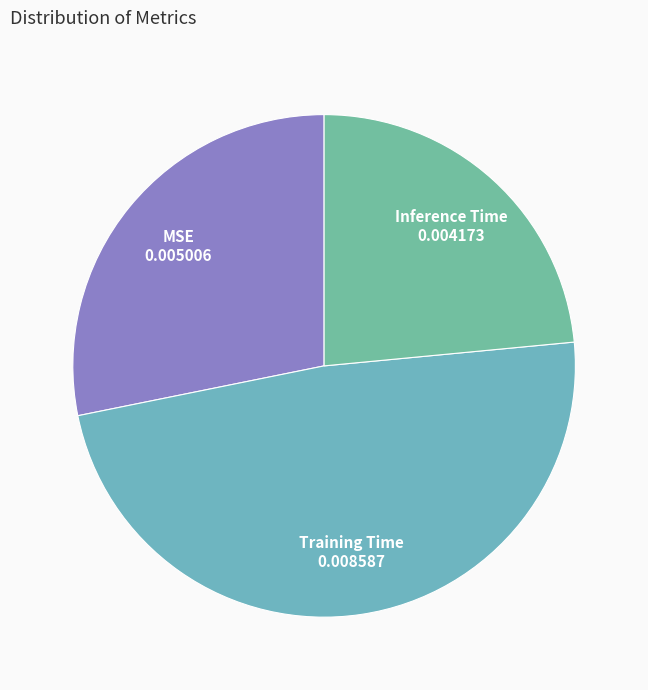

Which category has the smallest portion of the pie?

Inference Time